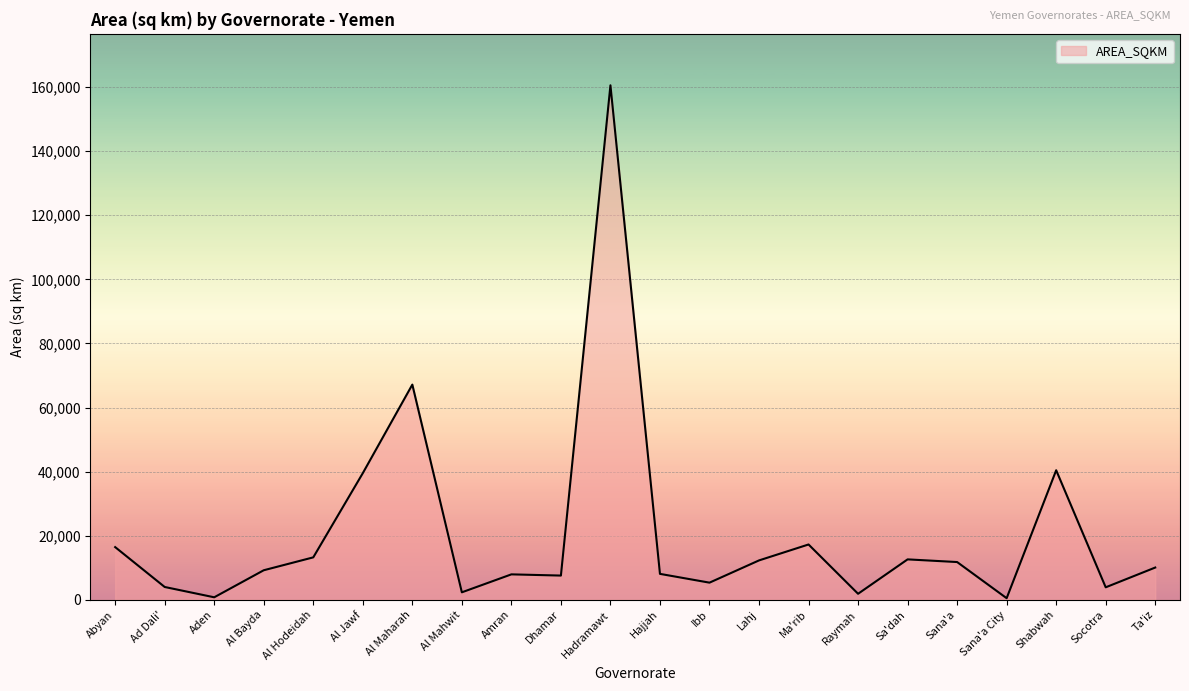

What is the difference between the second highest and minimum values?

66642.1